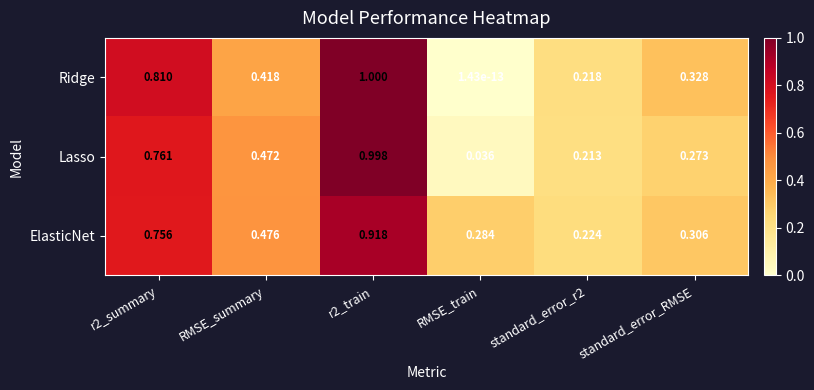

At standard_error_r2, list the series in order from largest to smallest.

ElasticNet, Ridge, Lasso